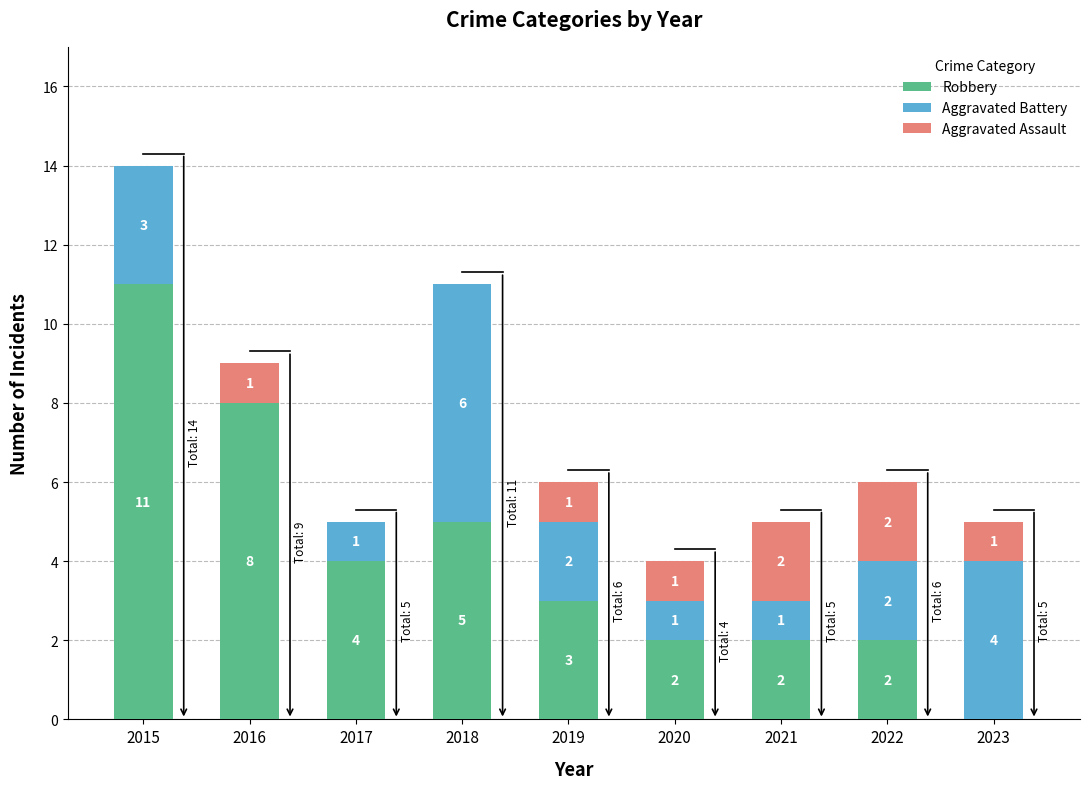

What is the highest value of the Robbery series?

11